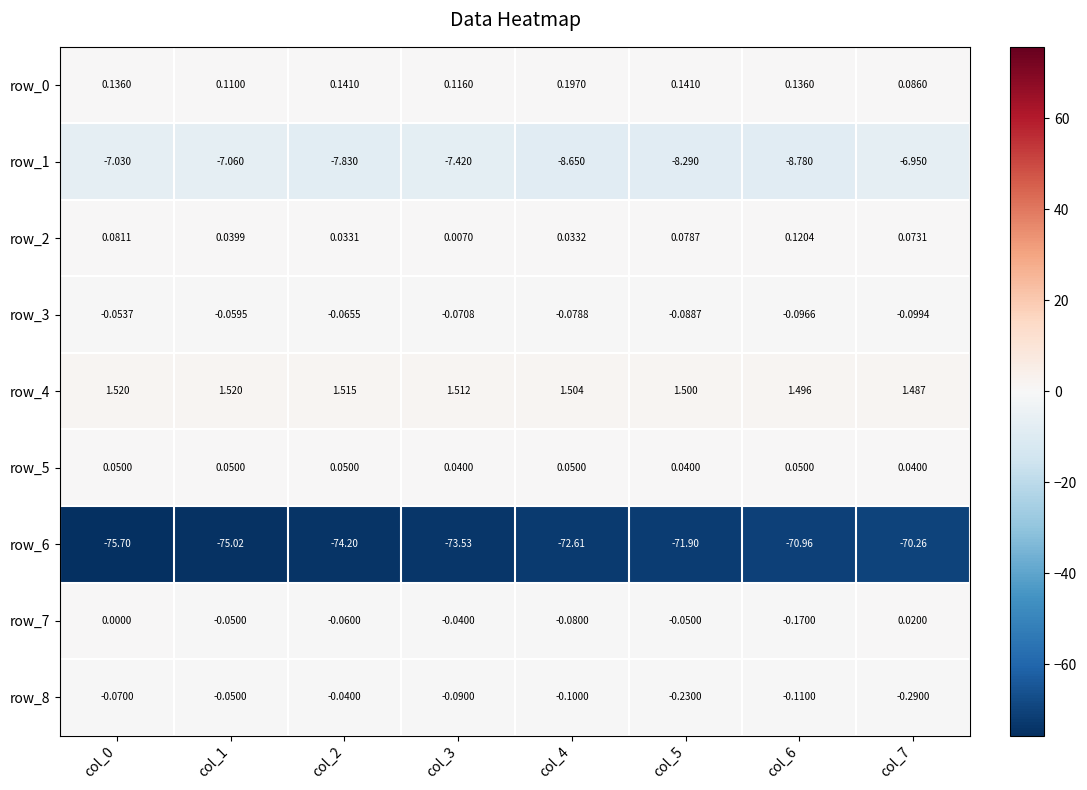

Is the value of row_0 at col_0 greater than the value of row_1 at col_4?

Yes